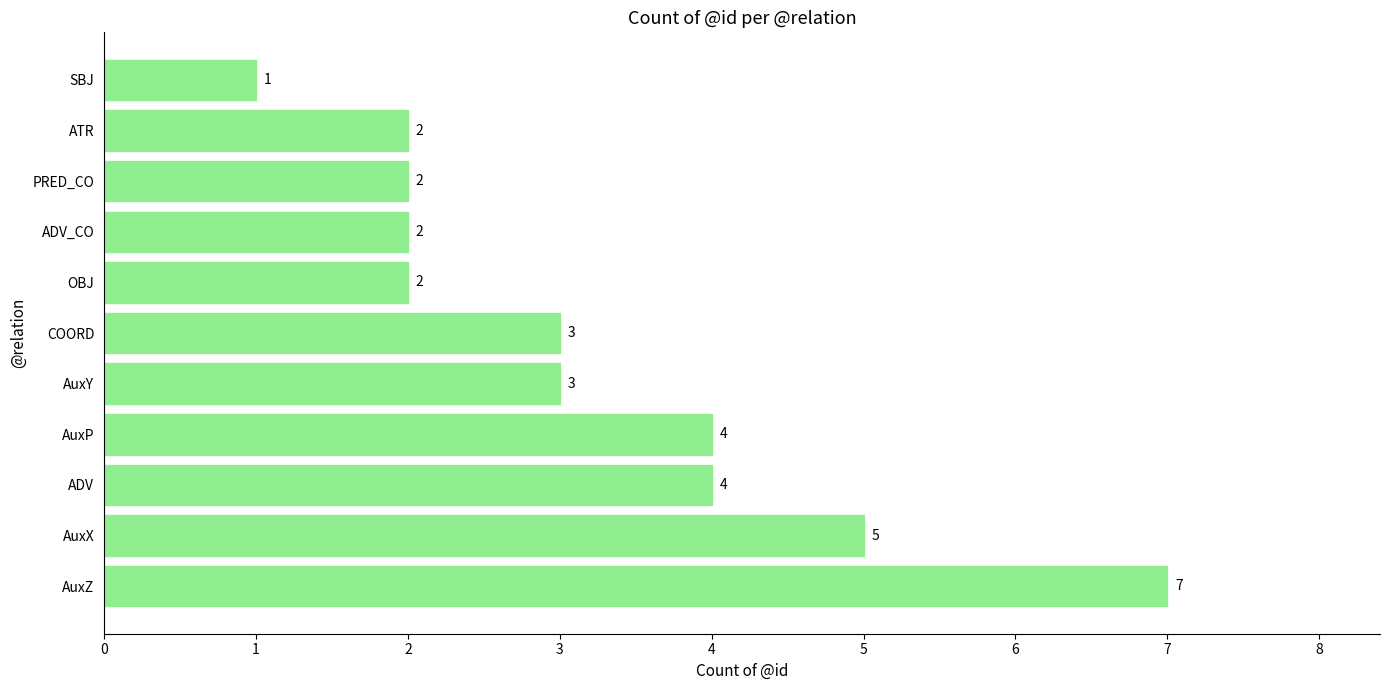

What is the difference between the maximum and minimum values?

6